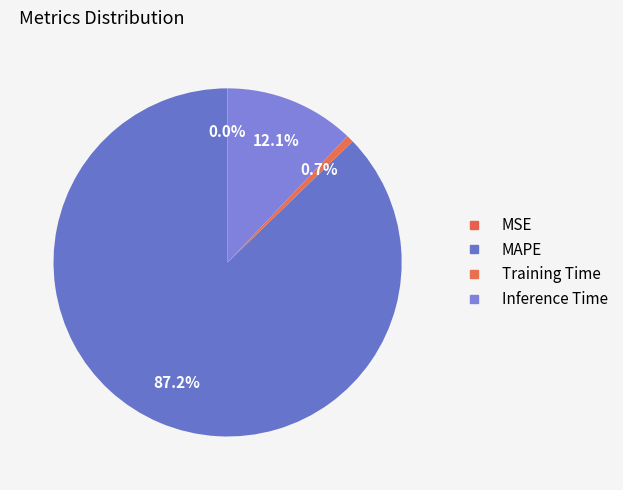

What is the change in value from MAPE to Inference Time?

-6.0